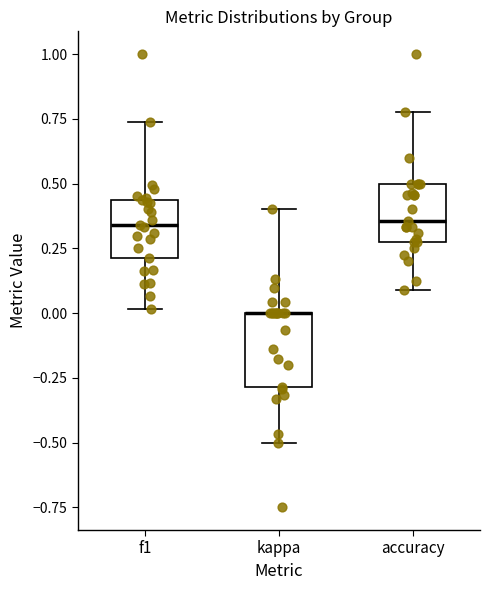

Where does the upper whisker of the box for kappa end on the y-axis? The values are not printed on the chart, so give them approximately, as read against the axis.

0.40